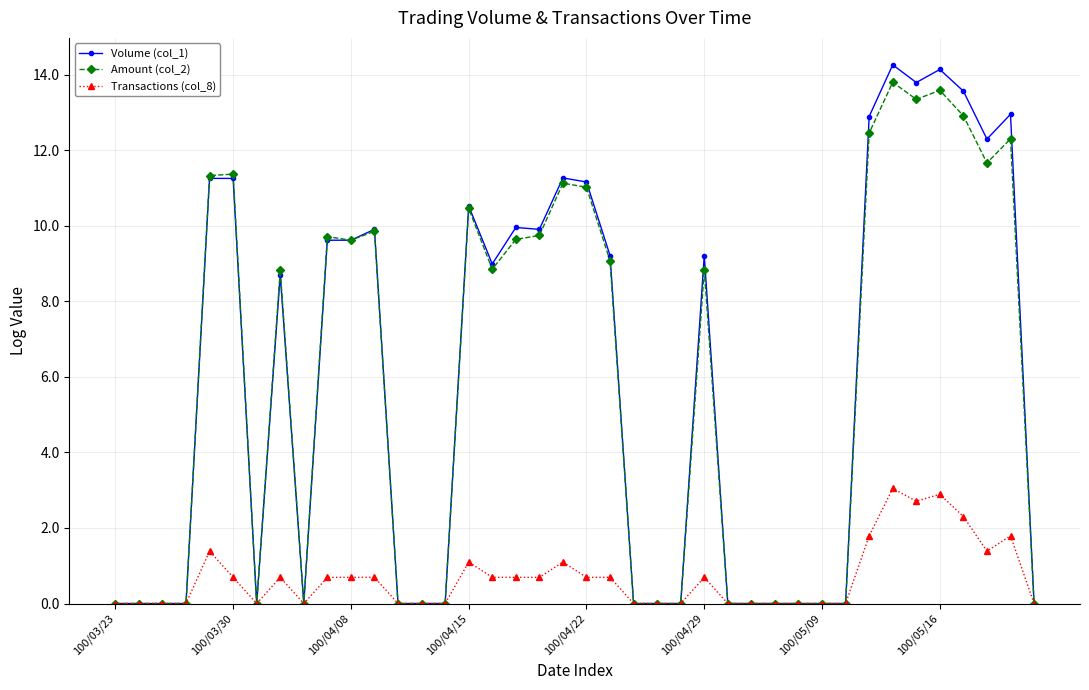

What is the value of the Volume (col_1) point at the 8th from the left?

8.7